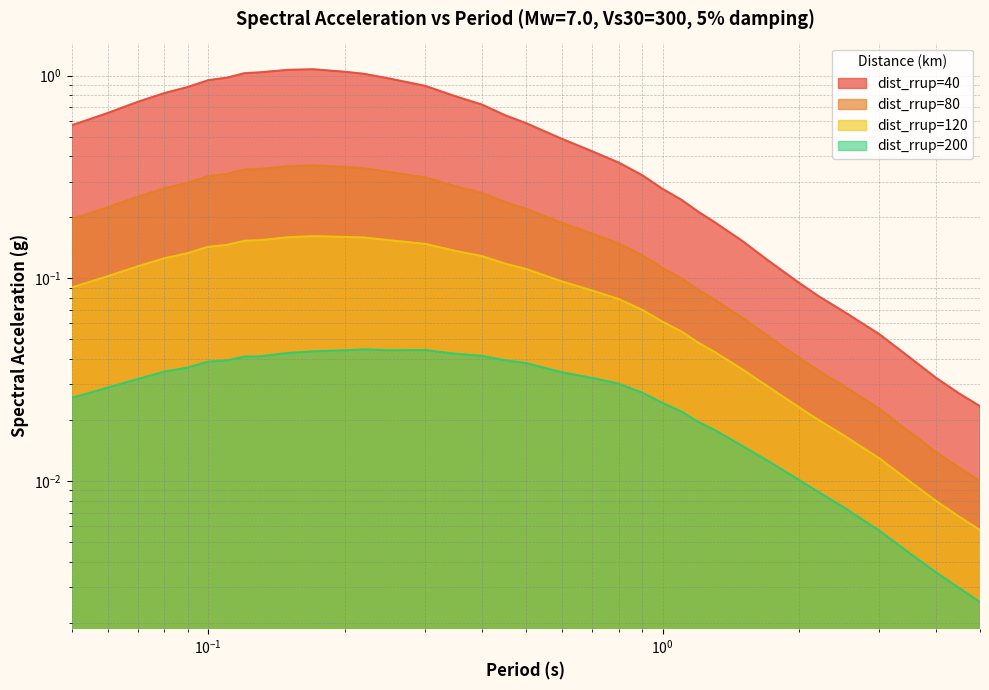

True or false: dist_rrup=200 and dist_rrup=40 intersect in this chart.

False